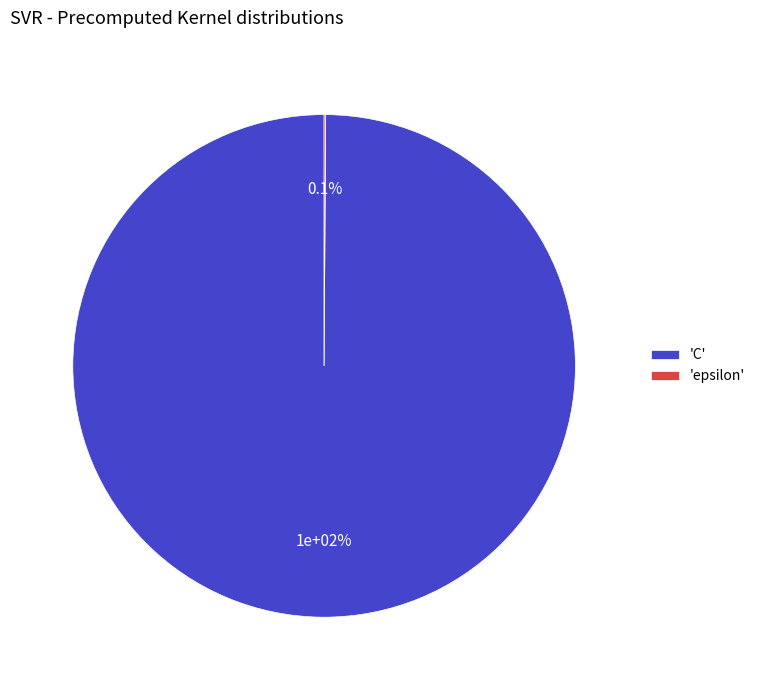

What percentage is NOT represented by epsilon?

99.9%